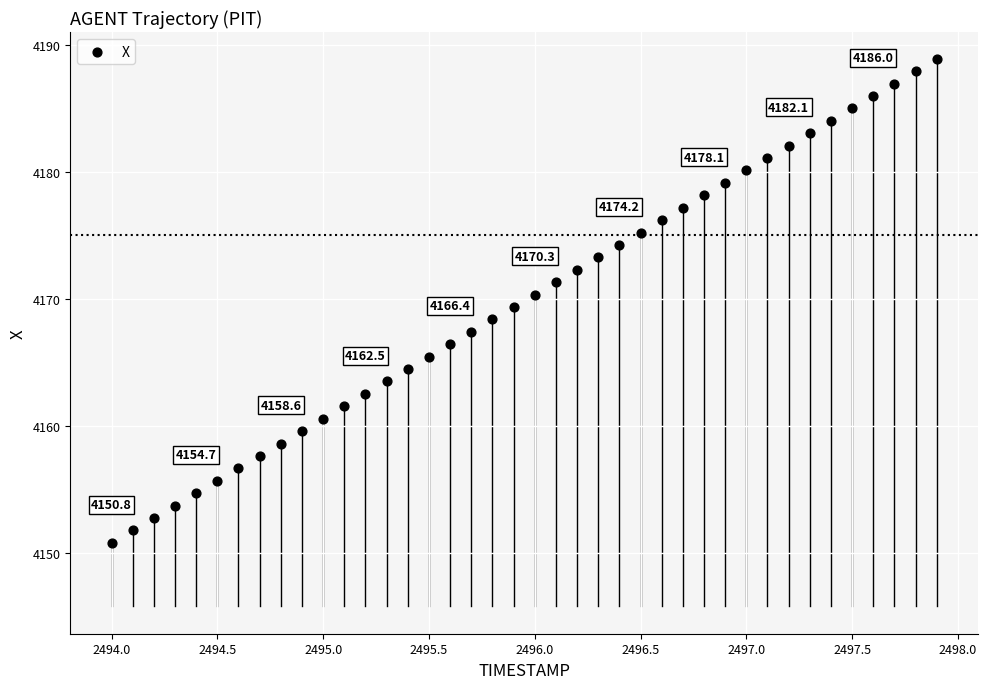

What is the range of Y values (max minus min)?

38.1